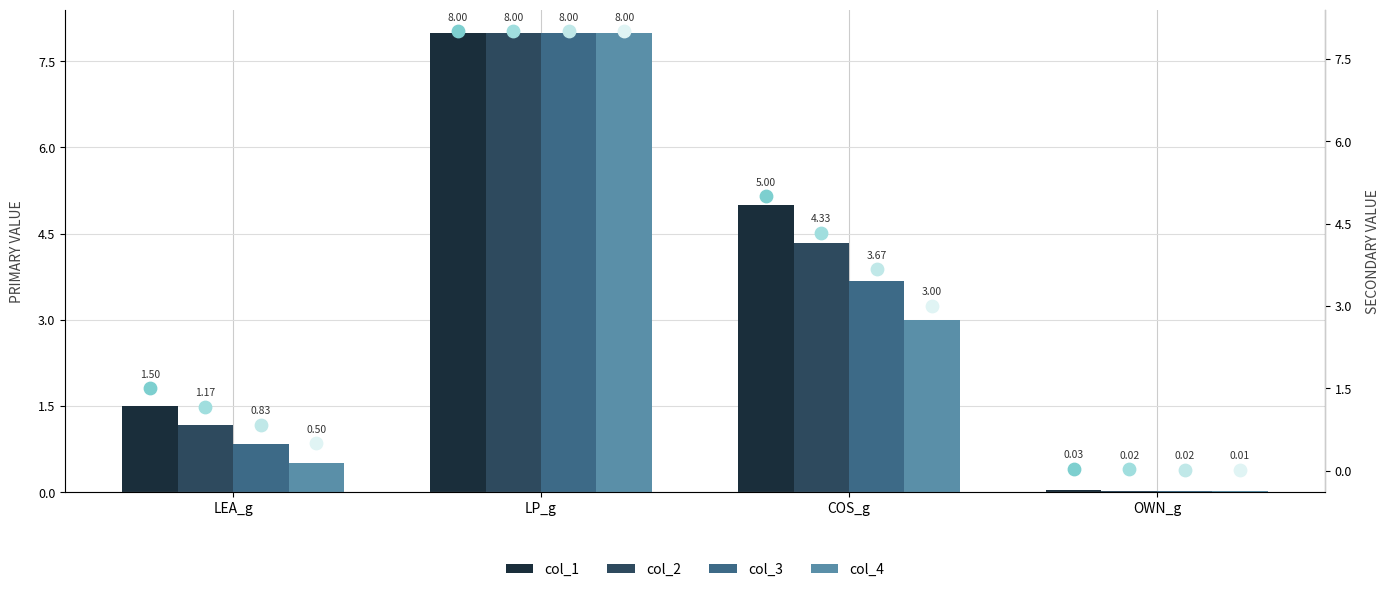

What are all the series names shown in the legend?

col_1, col_2, col_3, col_4